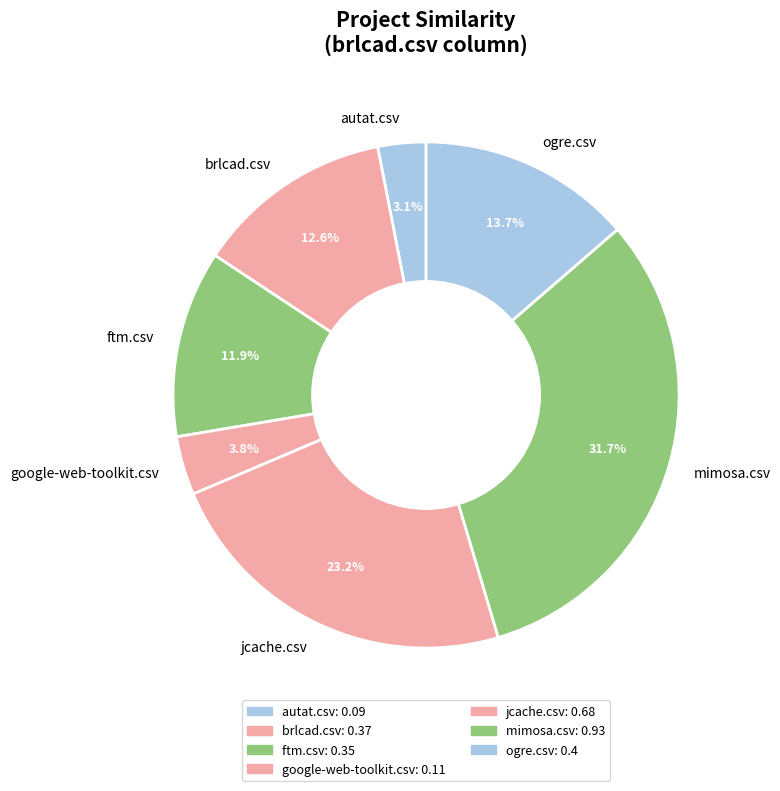

What percentage is the mimosa.csv slice, to the nearest percent?

32%